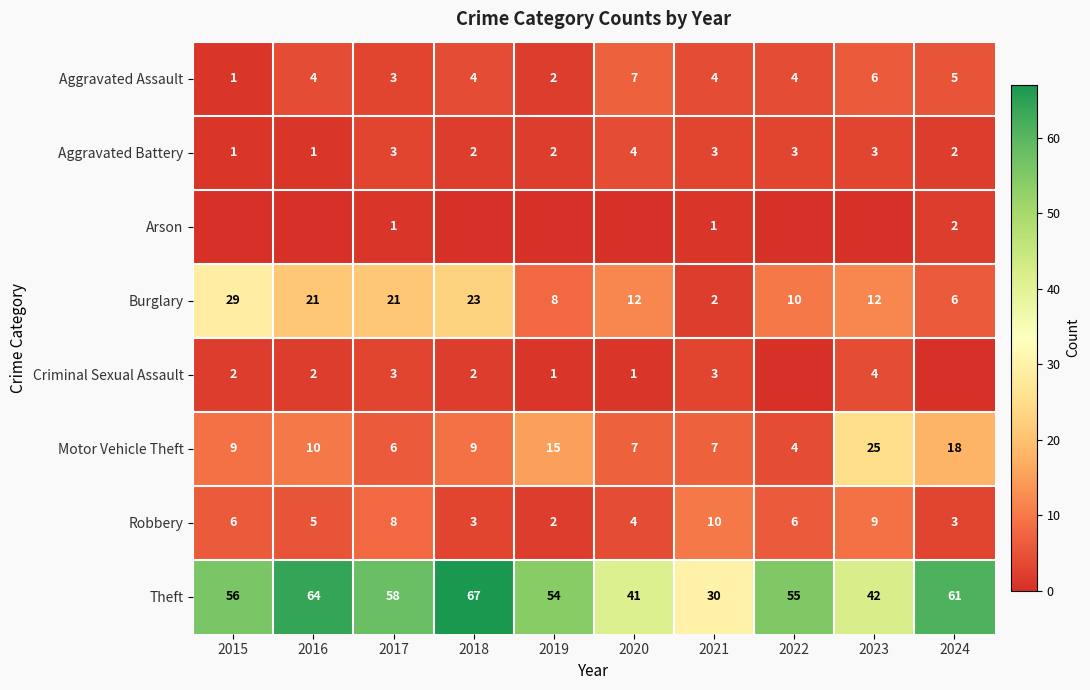

Which category has the highest value in the Theft series?

2018